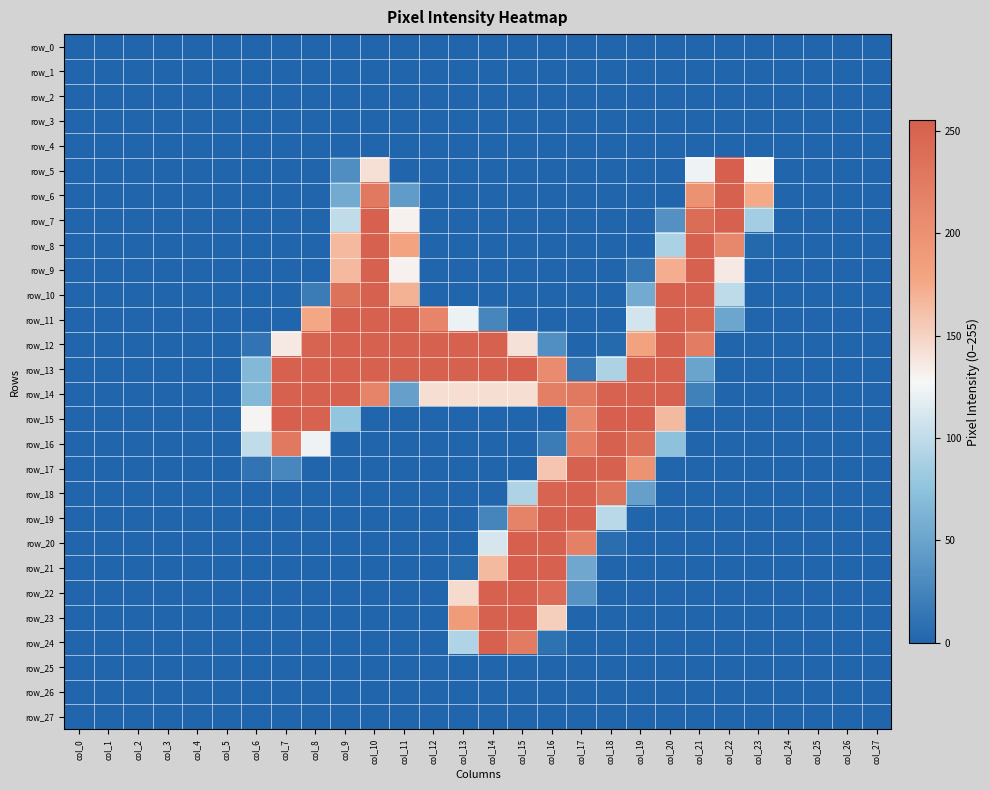

How many data points does each series have?

28